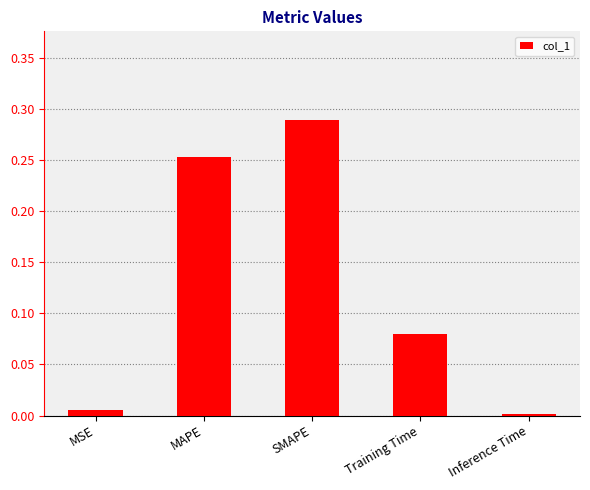

What is the sum of all values?

0.6